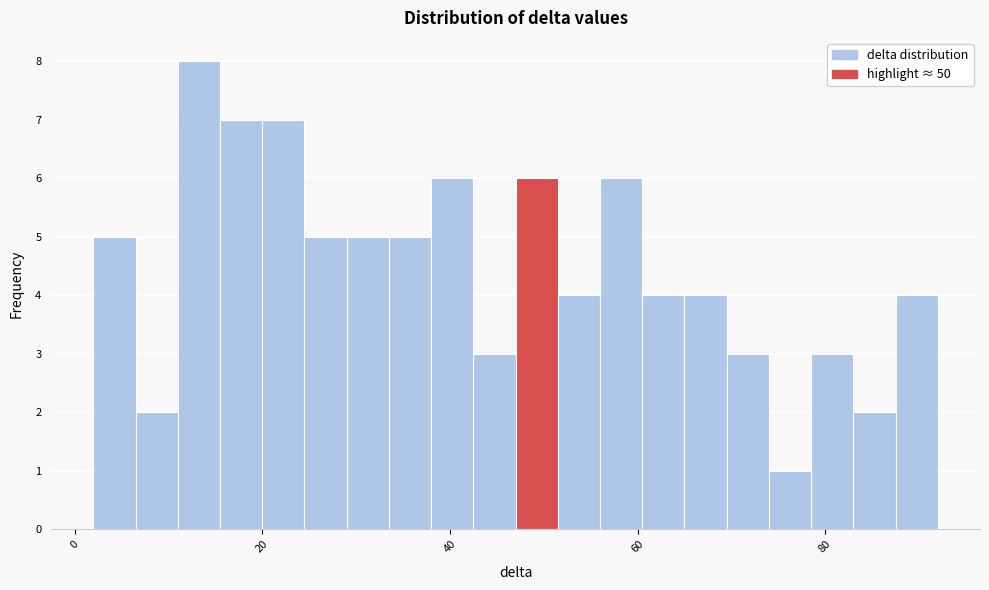

Around what value on the x-axis is the tallest bar? Give the approximate position of its centre, as read against the axis.

14